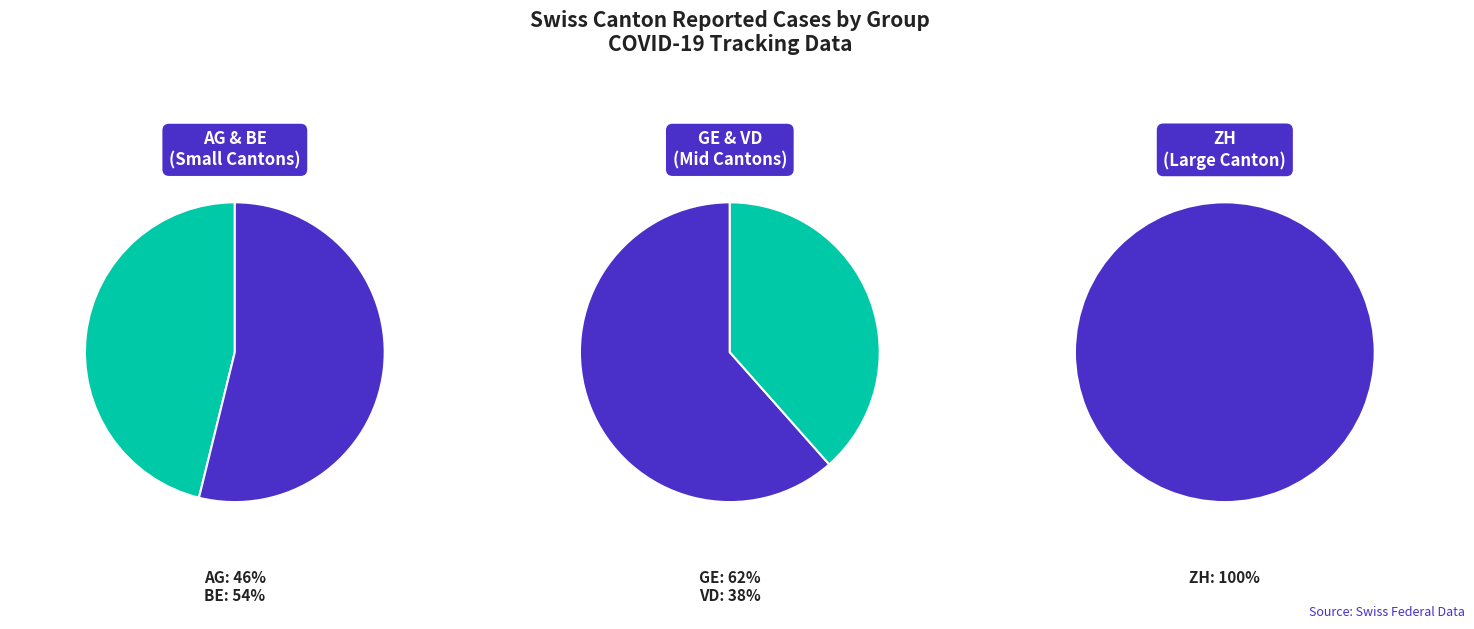

The 2020-06-15 slice represents 32% of the pie. True or false?

False